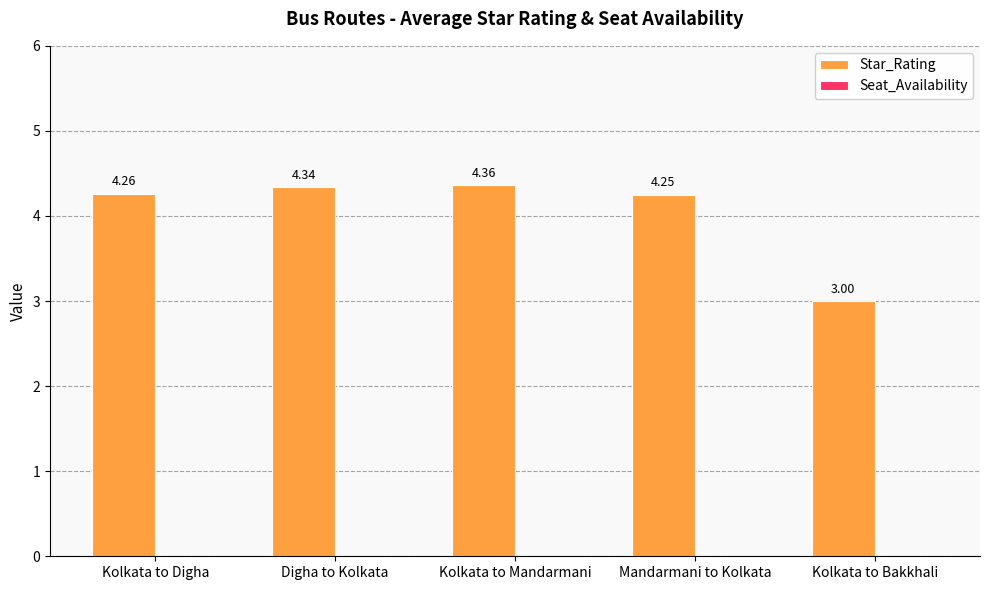

Rank the categories by value from highest to lowest.

Kolkata to Mandarmani, Digha to Kolkata, Kolkata to Digha, Mandarmani to Kolkata, Kolkata to Bakkhali